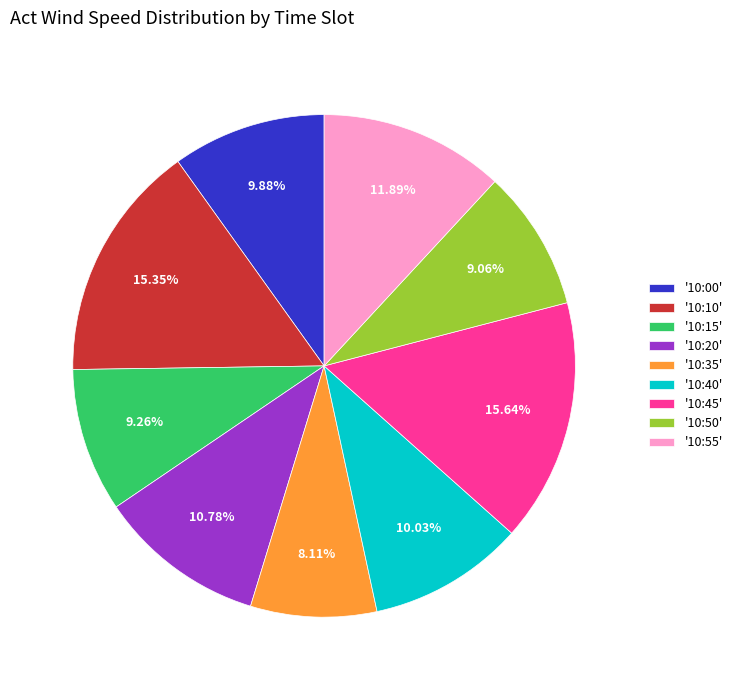

What is the smallest slice in the pie chart?

'10:35'